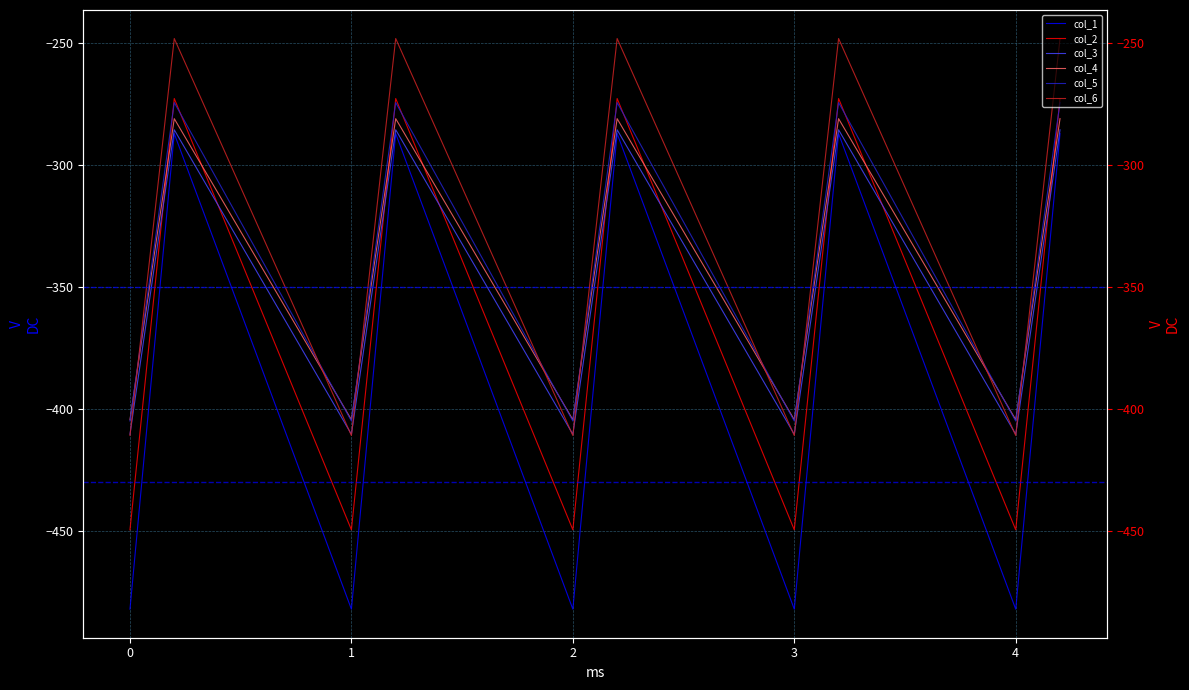

List the series in order of their peak value, highest first.

col_6, col_2, col_5, col_4, col_3, col_1